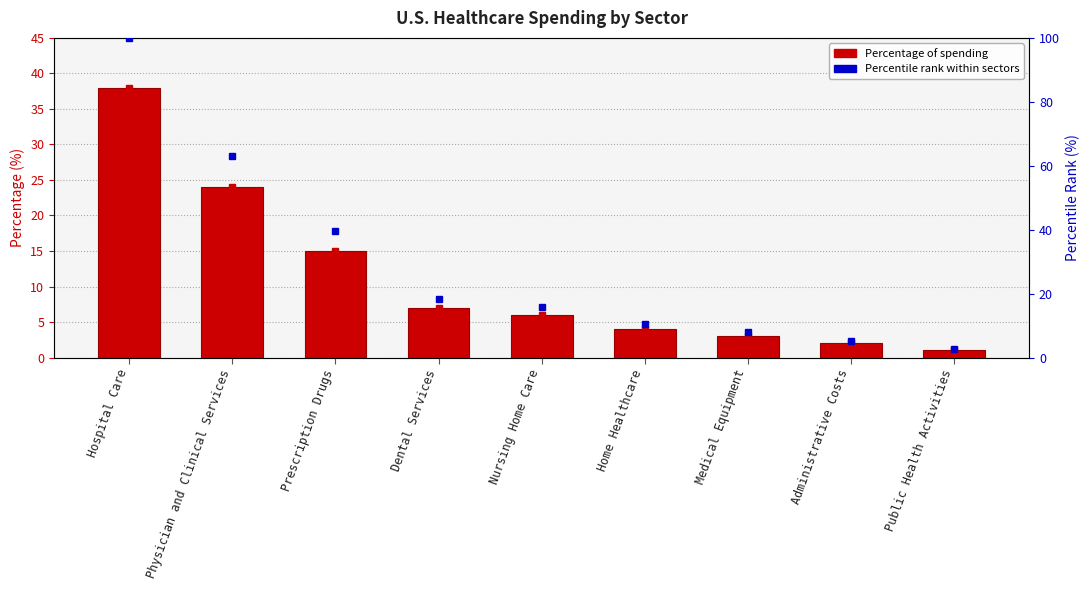

Does the chart contain stacked bars?

No